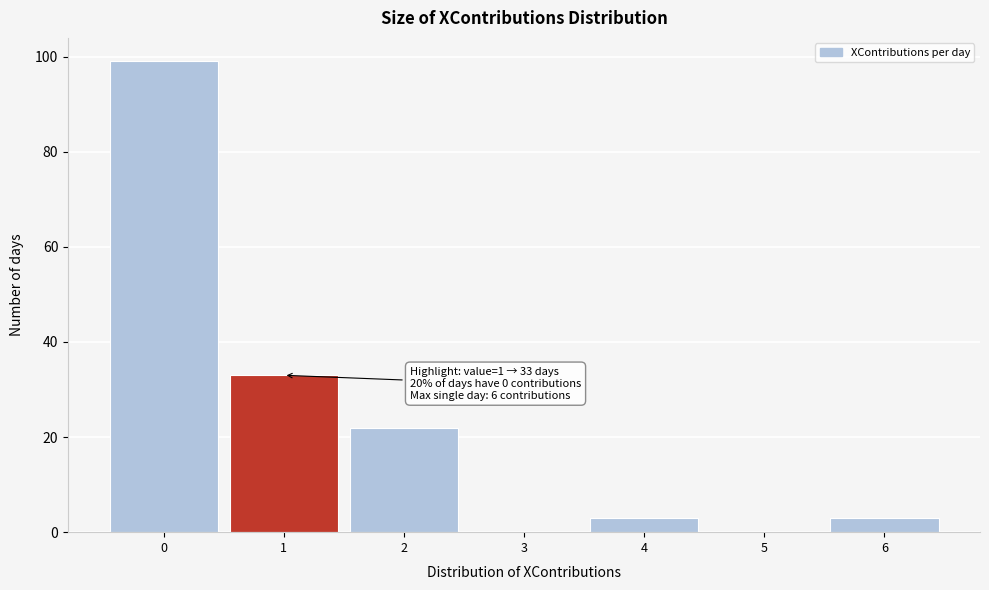

Reading left to right, transcribe all the data shown in this chart.

0=99	1=33	2=22	3=0	4=3	5=0	6=3